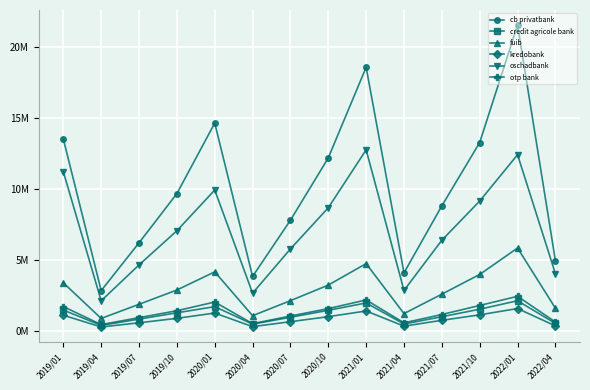

How many interior local peaks does the otp bank series have?

3